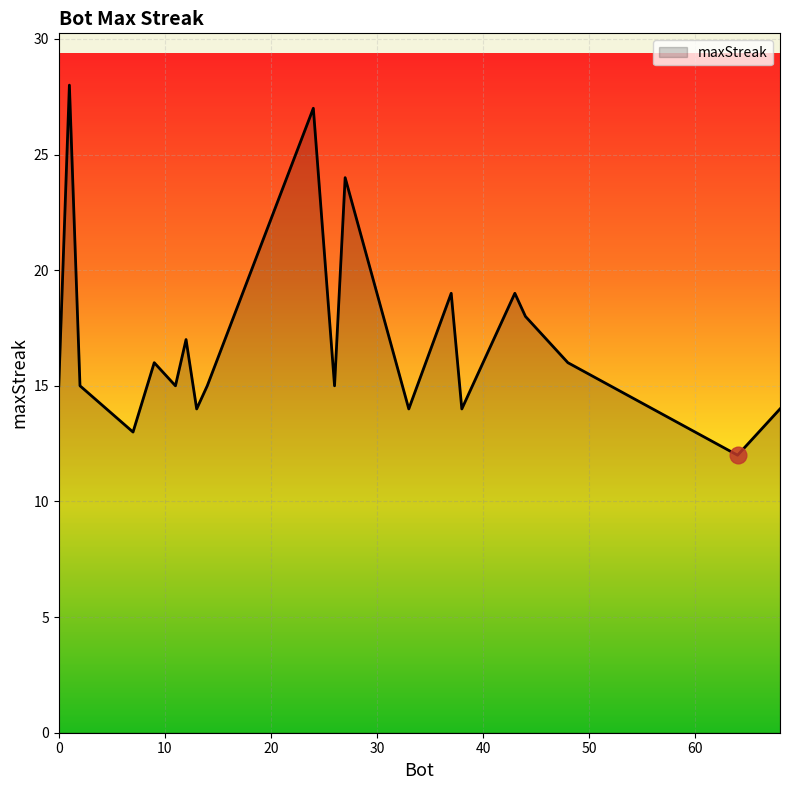

True or false: there are more than 1 points higher than both neighbors.

True